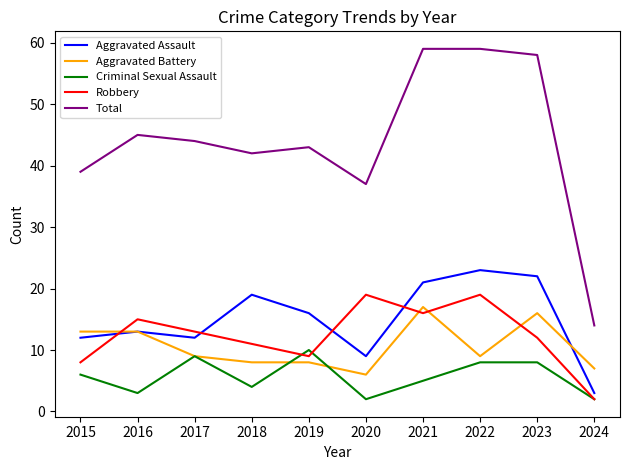

True or false: Total and Aggravated Battery cross at least once.

False